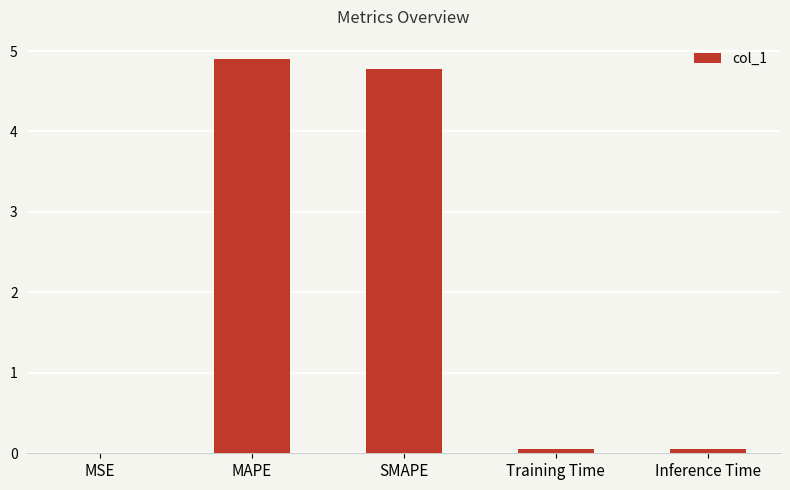

Between MAPE and MSE, which is larger?

MAPE